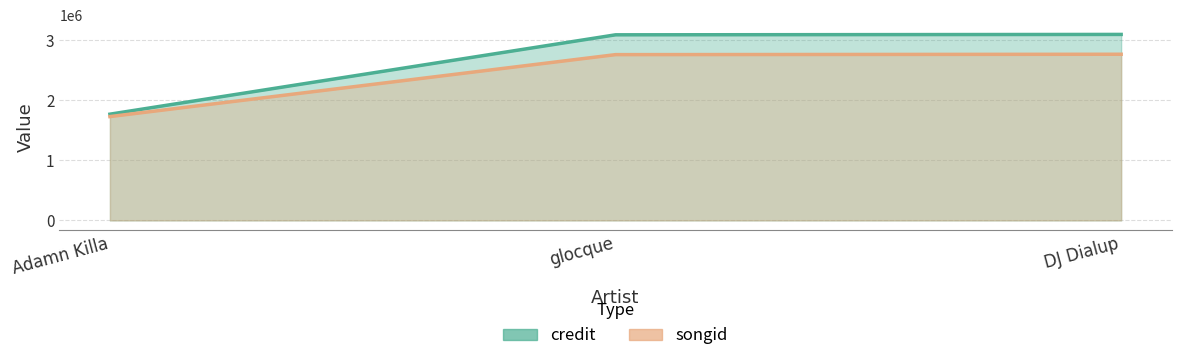

What is the difference between the highest and lowest values at glocque?

330292